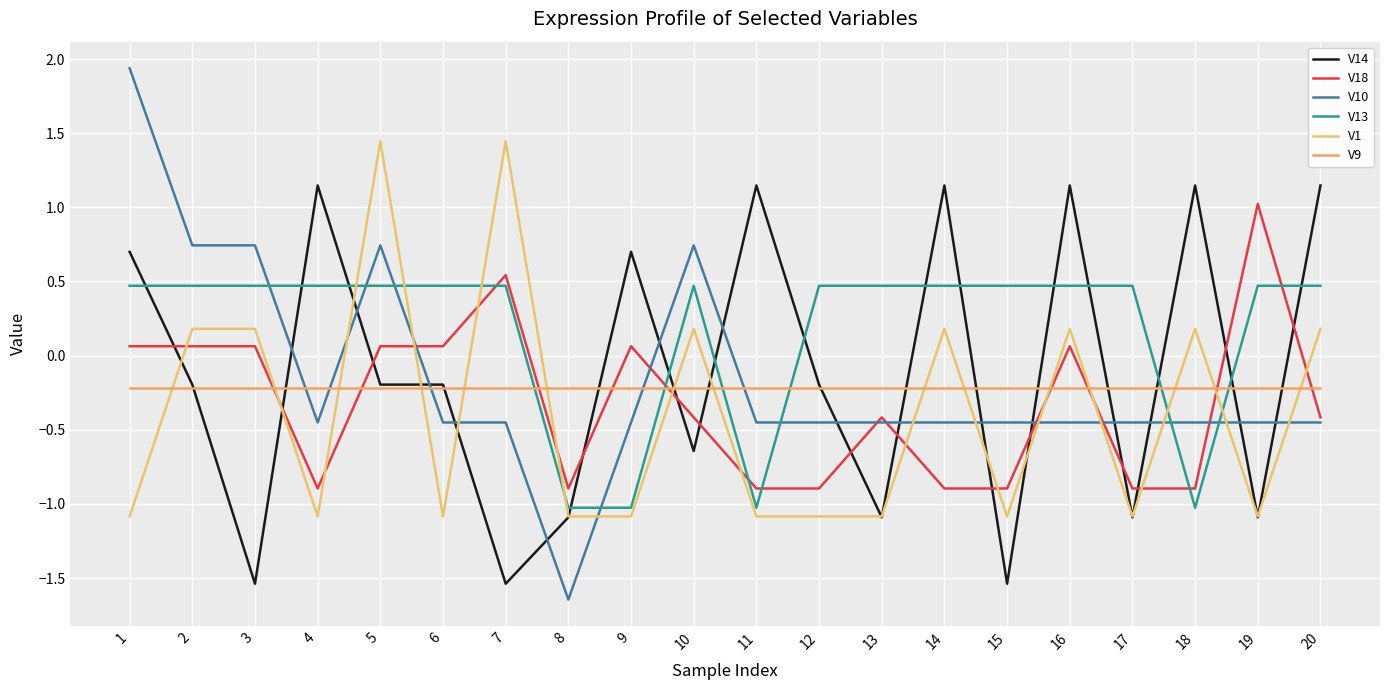

How many interior local valleys does the V14 series have?

7